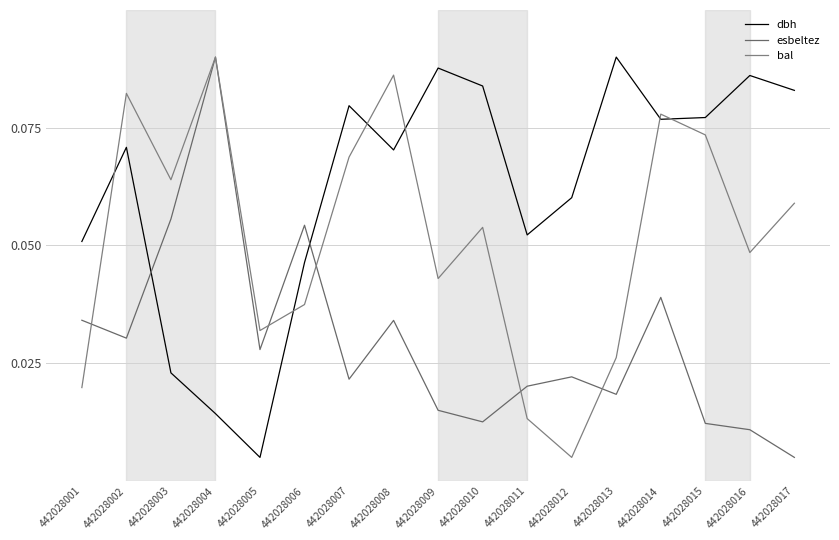

What is the total value across all series at 442028016?

0.1